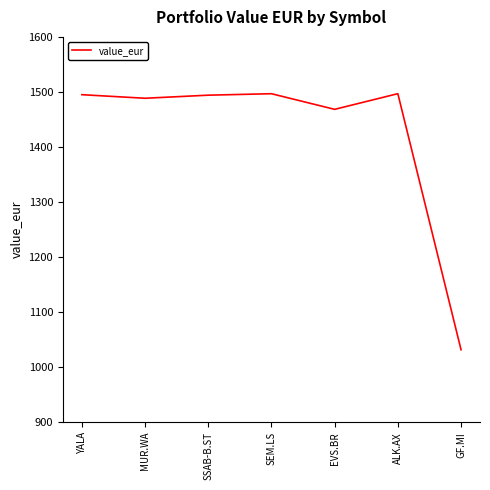

How many lines are shown in the chart?

1